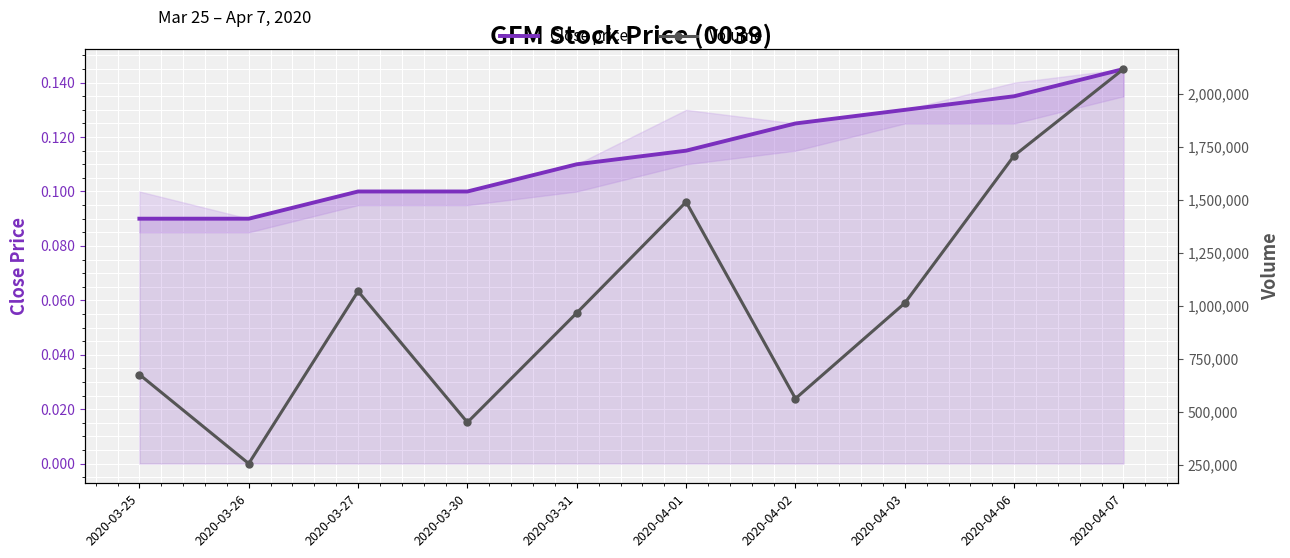

List the series in order of their peak value, highest first.

Volume, Close price